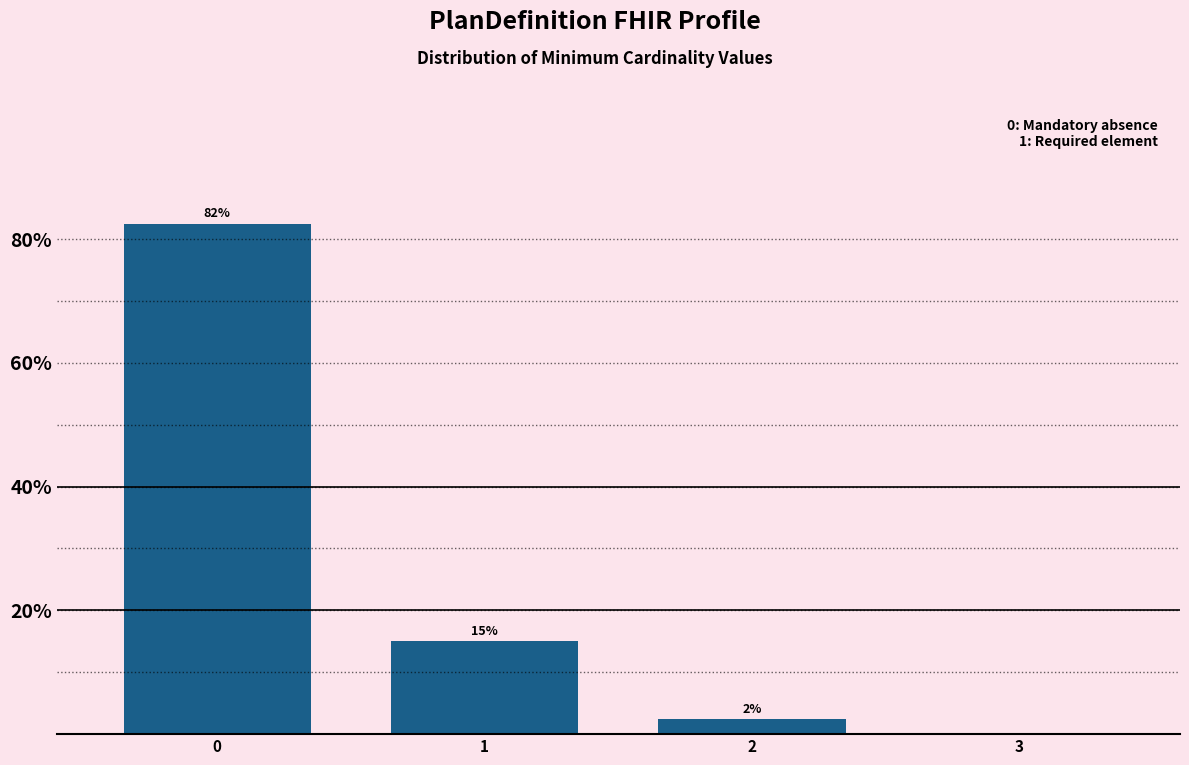

Are the bars horizontal?

No